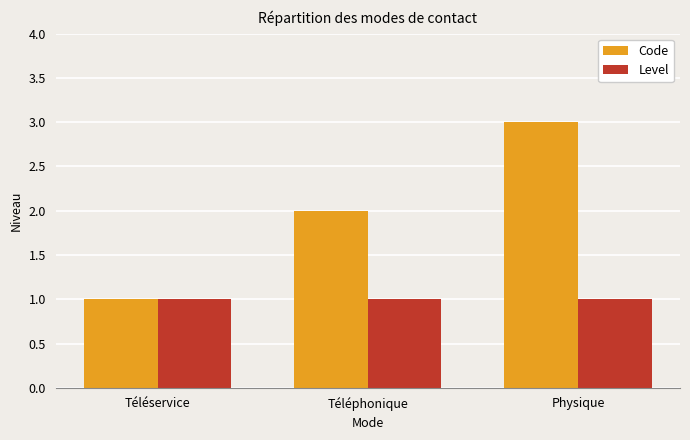

Read the Code value at Physique.

3